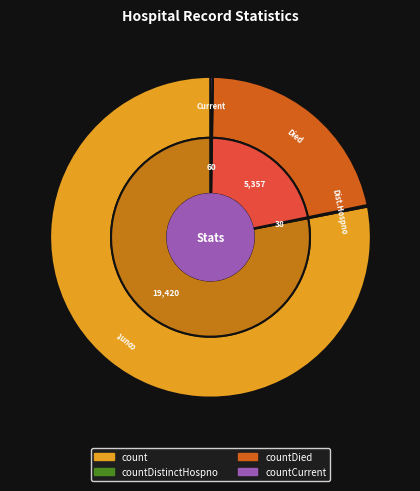

Between countDied and countDistinctHospno, which is larger?

countDied